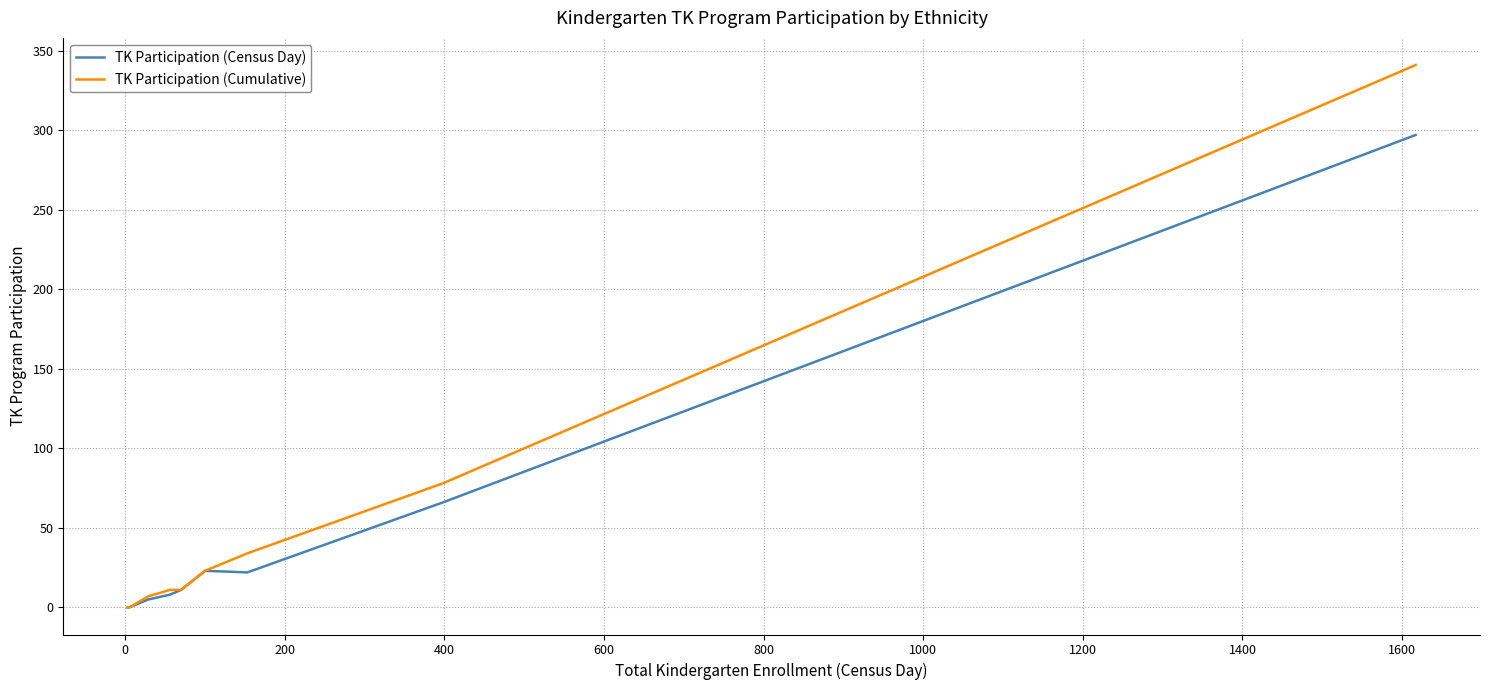

Which series has the widest spread of values?

TK Participation (Cumulative)